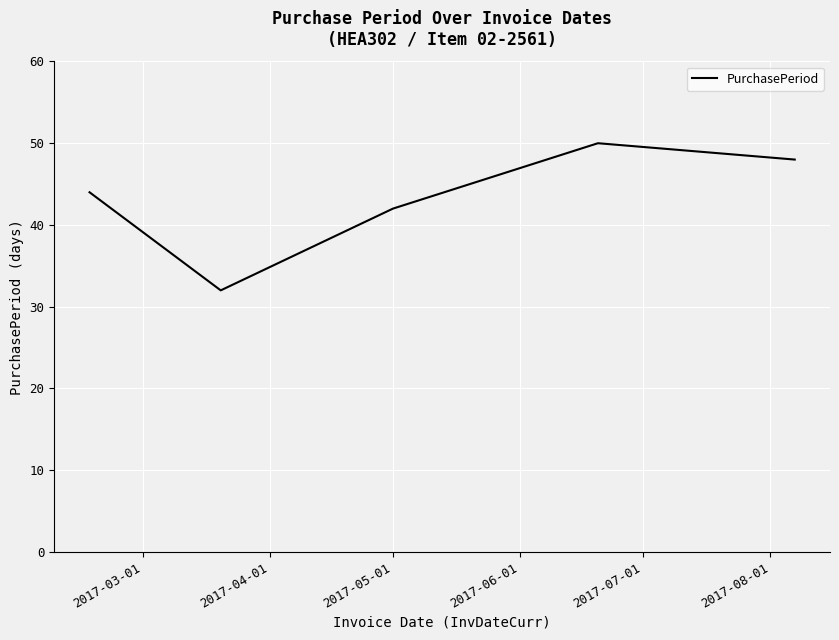

What is the sum of all values?

216